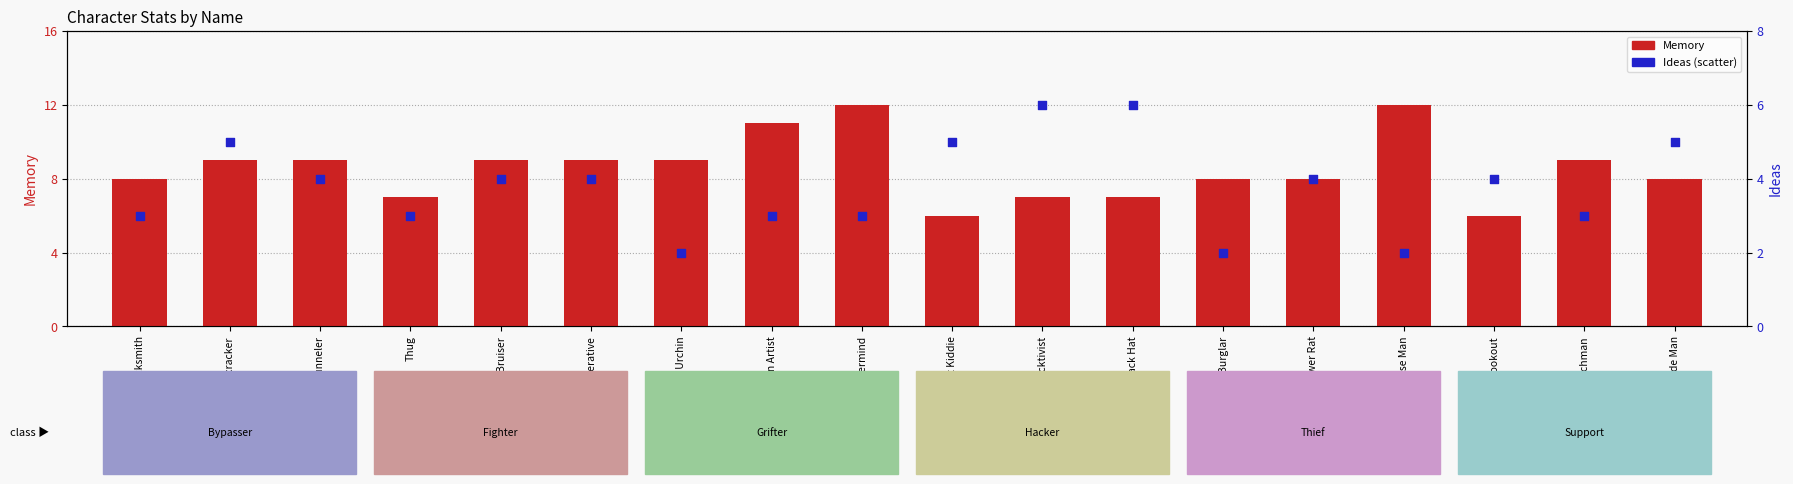

Which series contains the highest Y value?

Memory